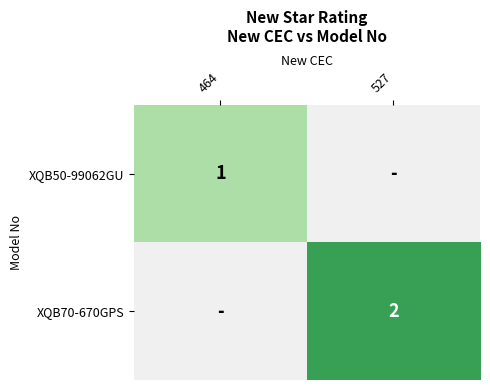

The value of XQB70-670GPS at 527 is 2. True or false?

True